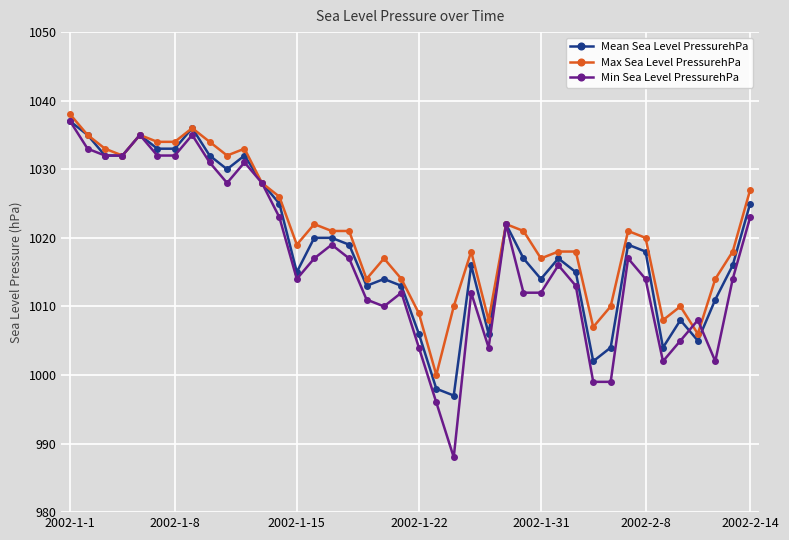

Which series has the largest range (max minus min)?

Min Sea Level PressurehPa